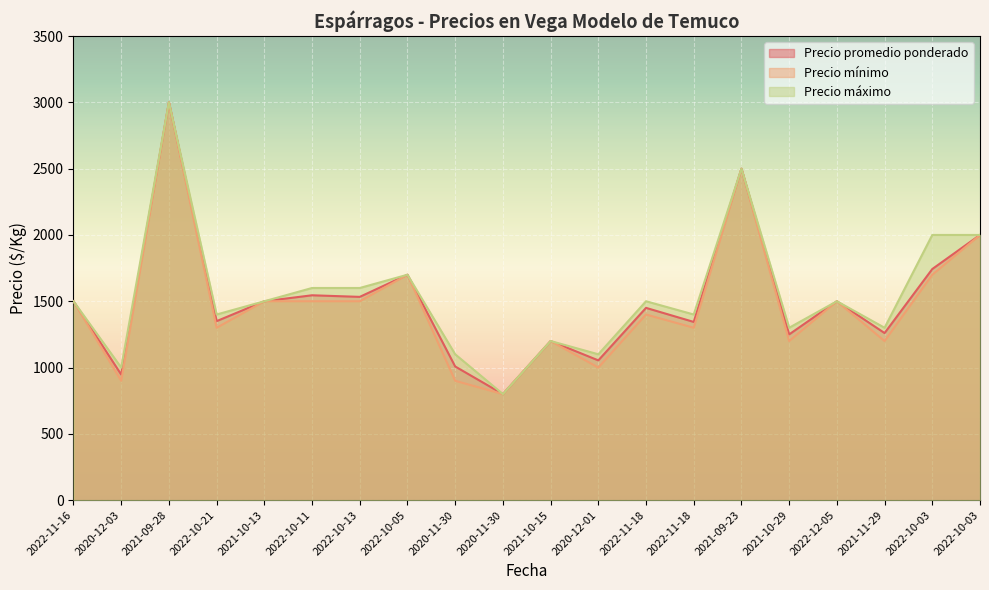

What is the label of the 11th point from the left?

2021-10-15